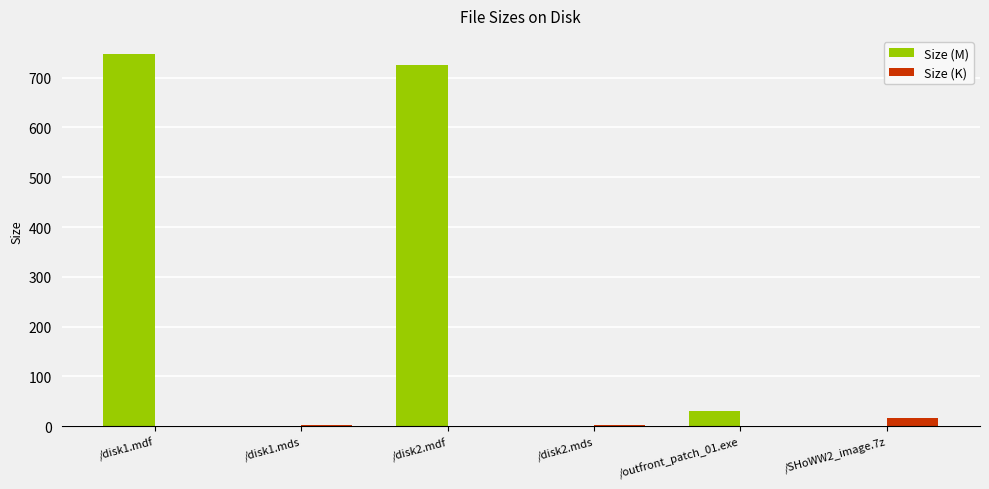

Does the chart contain stacked bars?

No